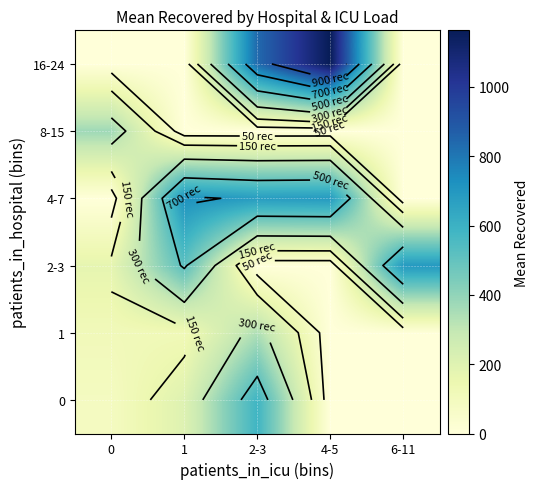

How many data points in 16-24 are above 0?

2